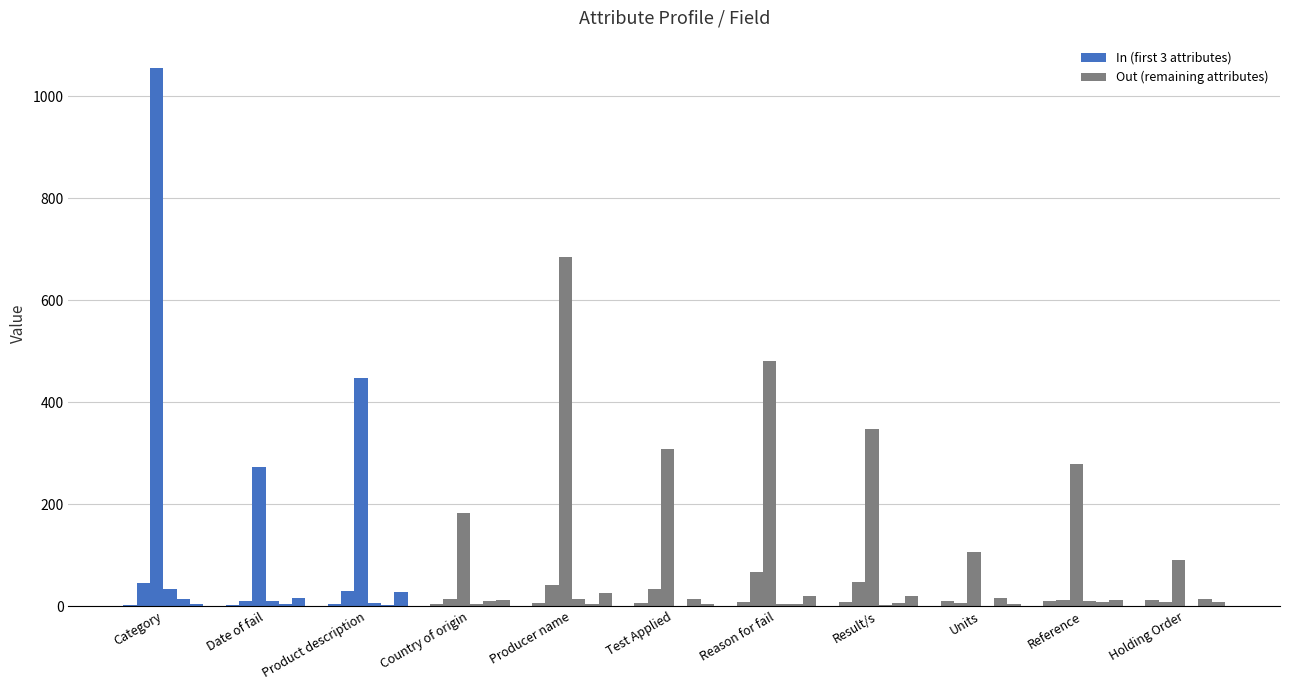

What position from the right is Product description?

9